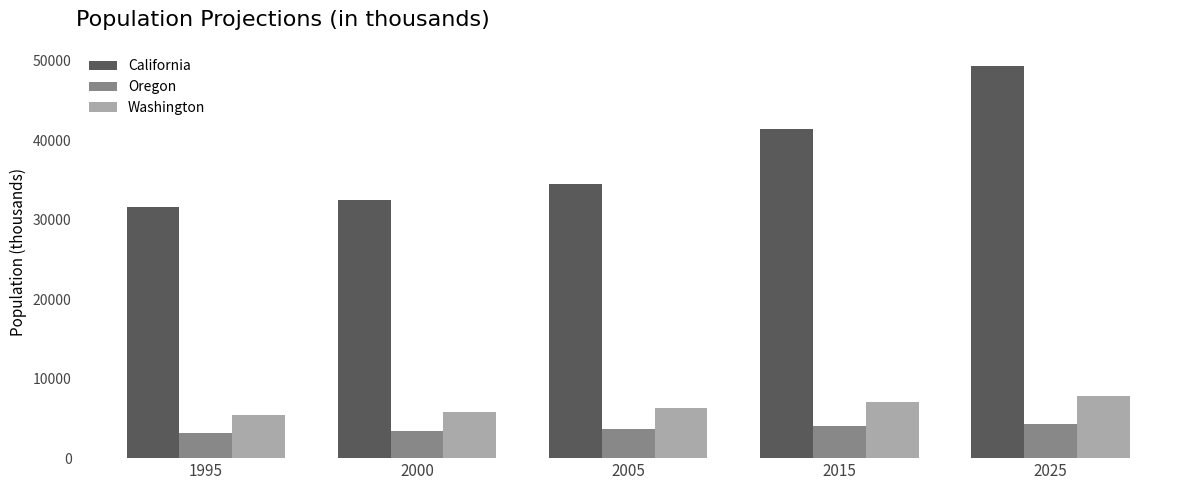

Is it true that California equals 49285 at 2025?

True